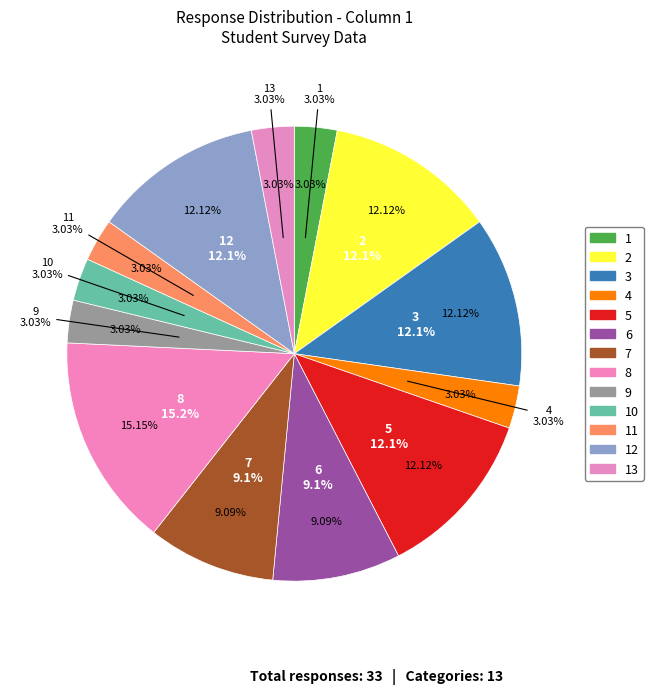

What is the change in value from 10 to 12?

+3